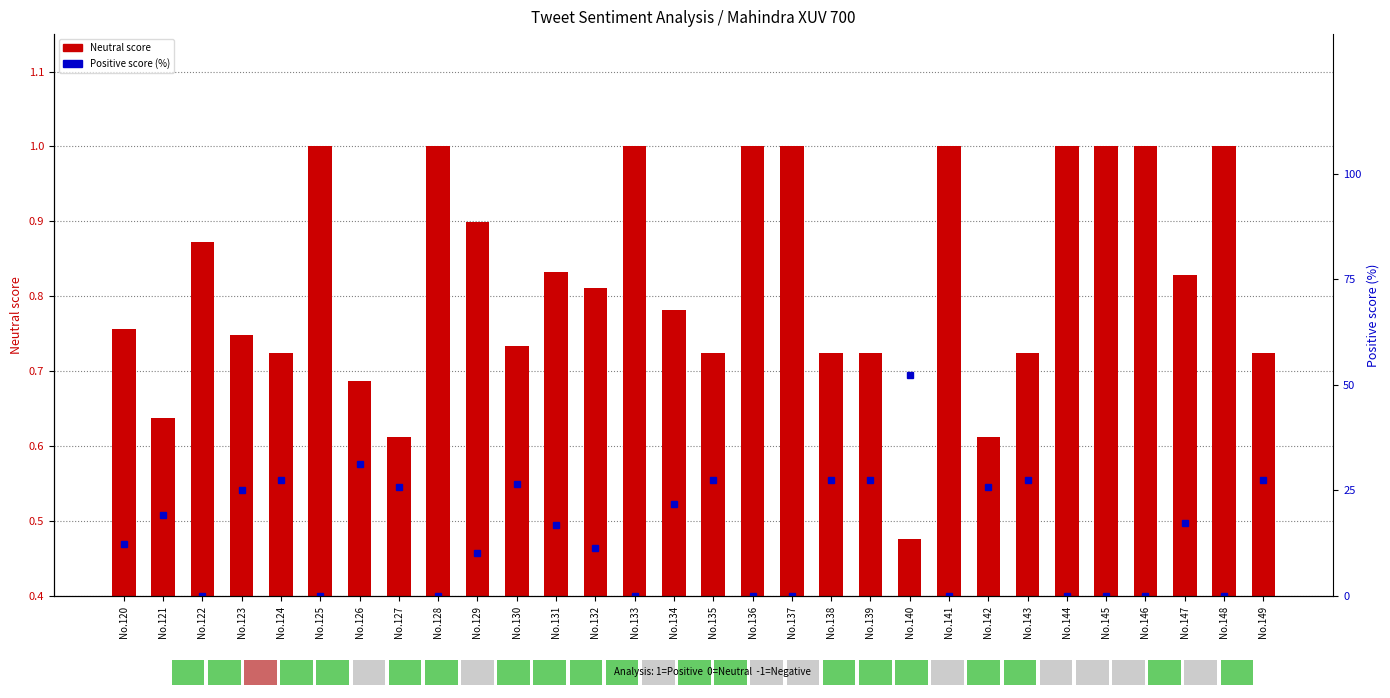

Reading left to right, transcribe all the data shown in this chart.

Neutral score: No.120=0.8	No.121=0.6	No.122=0.9	No.123=0.7	No.124=0.7	No.125=1.0	No.126=0.7	No.127=0.6	No.128=1.0	No.129=0.9	No.130=0.7	No.131=0.8	No.132=0.8	No.133=1.0	No.134=0.8	No.135=0.7	No.136=1.0	No.137=1.0	No.138=0.7	No.139=0.7	No.140=0.5	No.141=1.0	No.142=0.6	No.143=0.7	No.144=1.0	No.145=1.0	No.146=1.0	No.147=0.8	No.148=1.0	No.149=0.7
Positive score (%): No.120=12.4	No.121=19.1	No.122=0.0	No.123=25.1	No.124=27.5	No.125=0.0	No.126=31.3	No.127=25.9	No.128=0.0	No.129=10.1	No.130=26.6	No.131=16.7	No.132=11.3	No.133=0.0	No.134=21.8	No.135=27.5	No.136=0.0	No.137=0.0	No.138=27.5	No.139=27.5	No.140=52.4	No.141=0.0	No.142=25.9	No.143=27.5	No.144=0.0	No.145=0.0	No.146=0.0	No.147=17.2	No.148=0.0	No.149=27.5